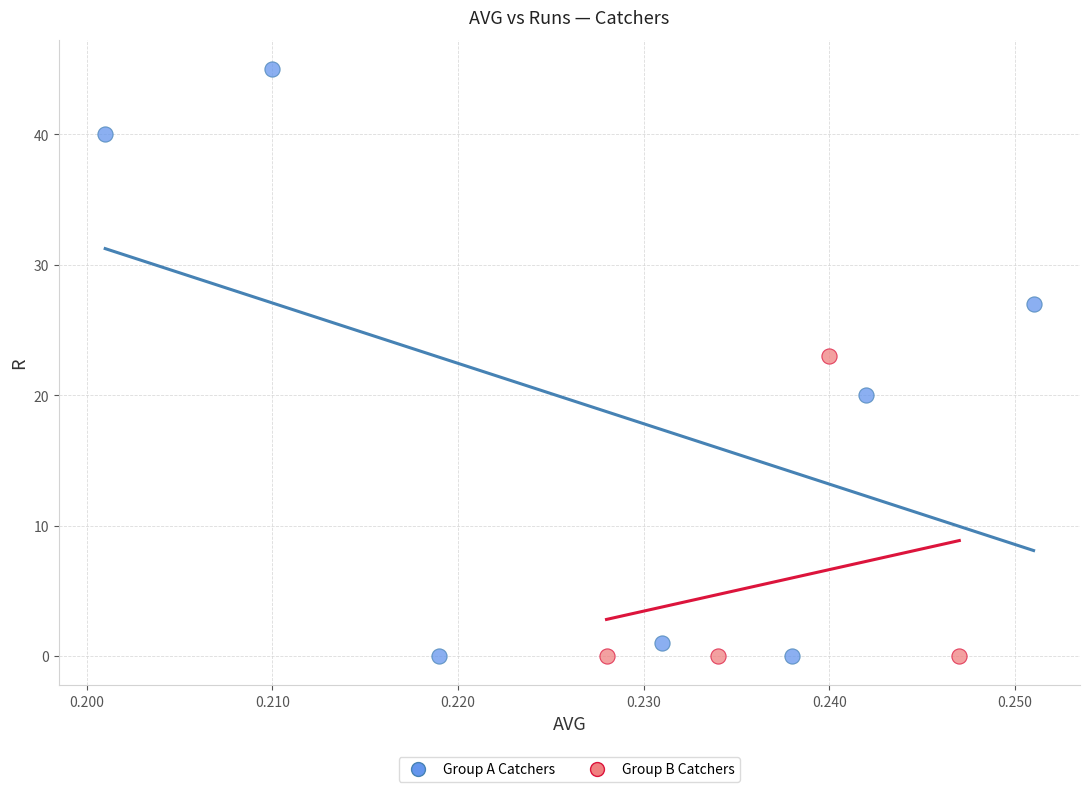

Which series has the largest Y range (max minus min)?

Group A Catchers